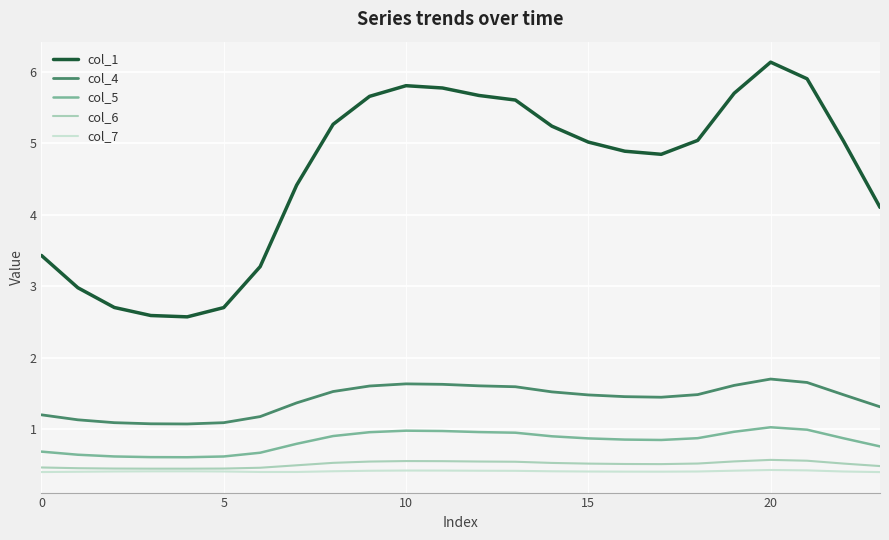

Which series has the largest total across all categories?

col_1